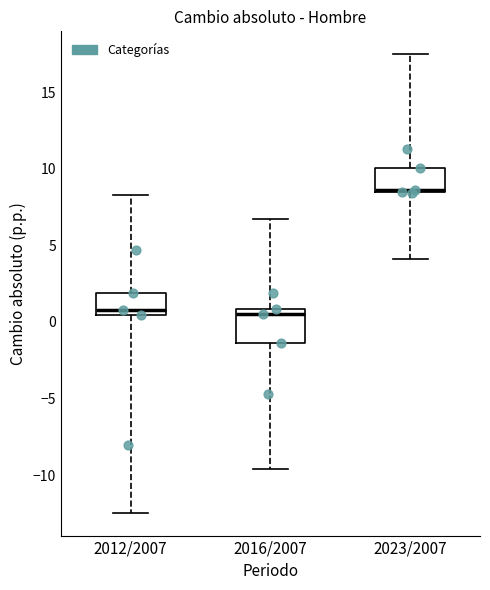

Where does the upper whisker of the box for 2012/2007 end on the y-axis? The values are not printed on the chart, so give them approximately, as read against the axis.

8.5